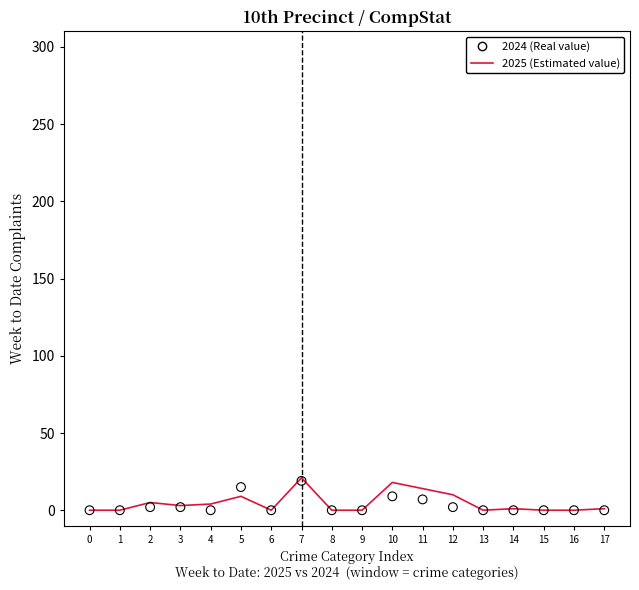

At how many categories does at least one series exceed 2?

8